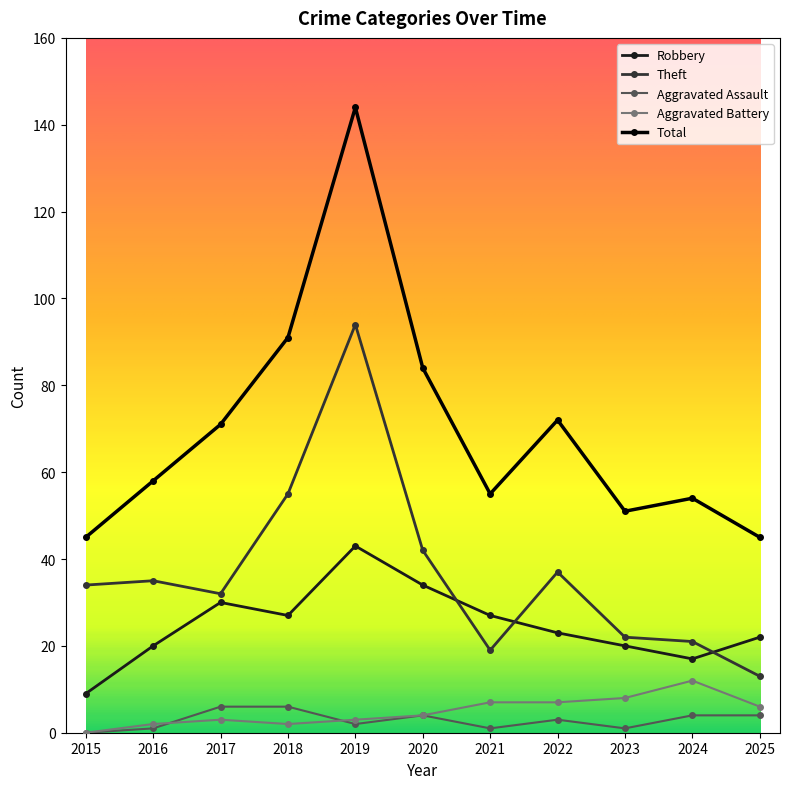

True or false: Robbery and Aggravated Battery intersect in this chart.

False